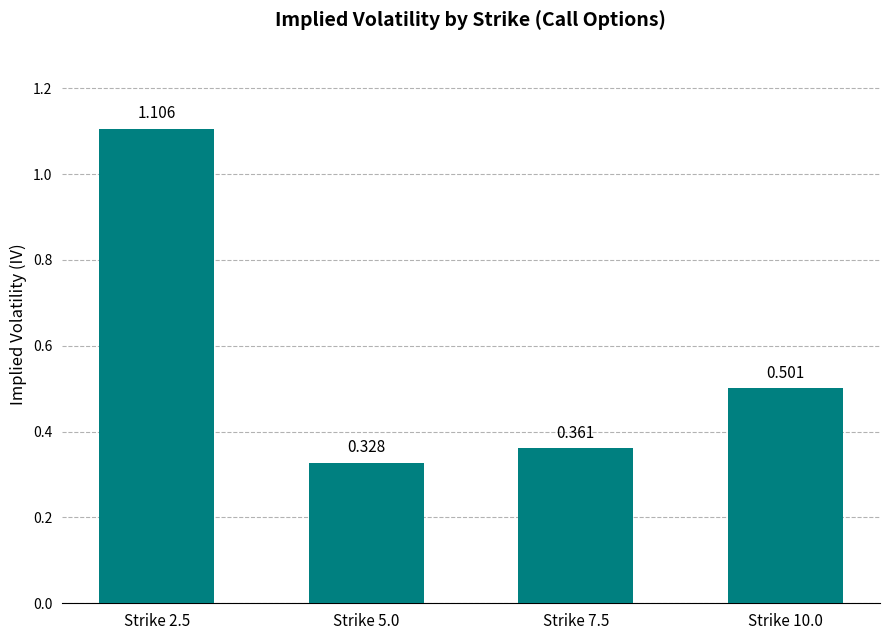

What is the label of the 1st bar from the left?

Strike 2.5